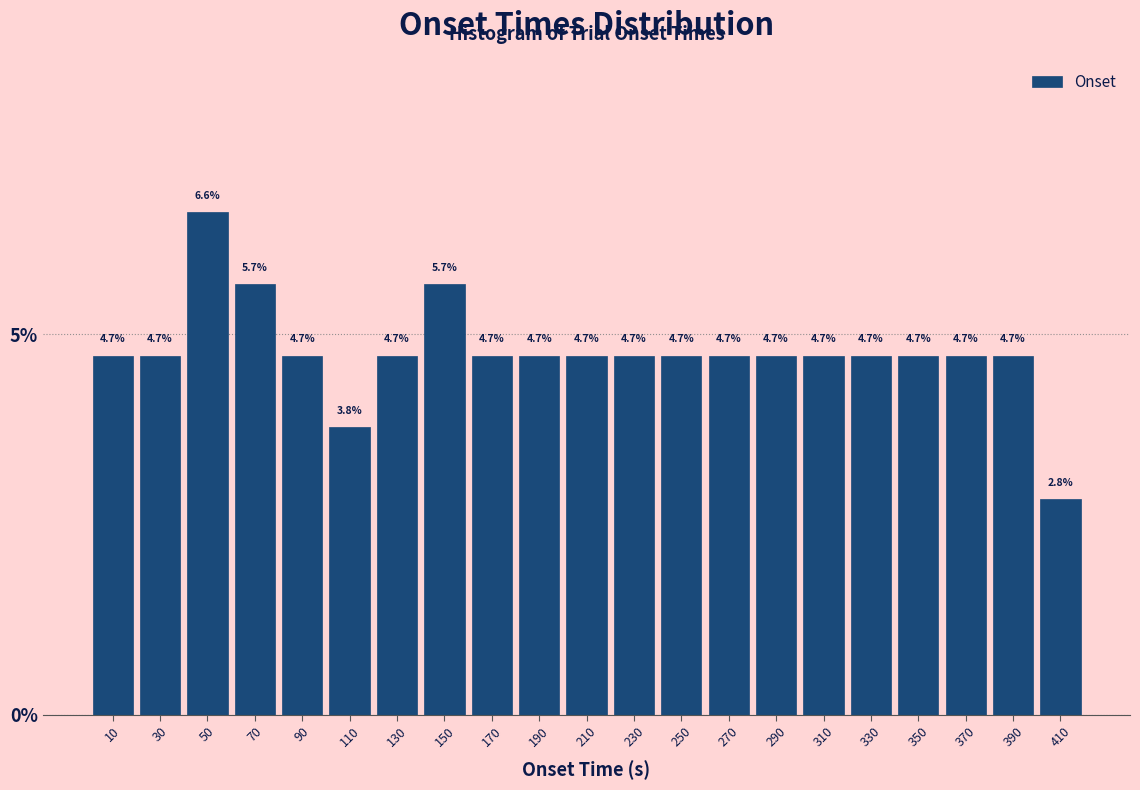

Reading left to right, transcribe this chart: for each bar, give the range it covers on the x-axis and its height.

0 to 20: 4.7
20 to 40: 4.7
40 to 60: 6.6
60 to 80: 5.7
80 to 100: 4.7
100 to 120: 3.8
120 to 140: 4.7
140 to 160: 5.7
160 to 180: 4.7
180 to 200: 4.7
200 to 220: 4.7
220 to 240: 4.7
240 to 260: 4.7
260 to 280: 4.7
280 to 300: 4.7
300 to 320: 4.7
320 to 340: 4.7
340 to 360: 4.7
360 to 380: 4.7
380 to 400: 4.7
400 to 420: 2.8